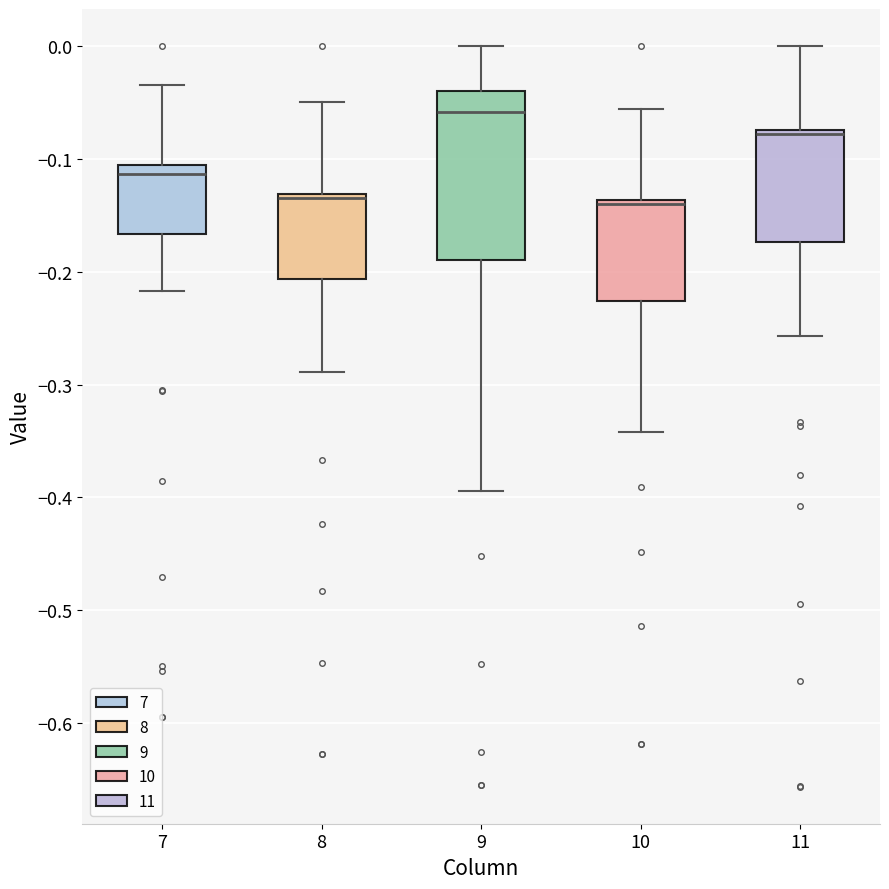

Reading left to right, transcribe this box plot: for each box, give where its median line is, the range the box spans, and where its two whiskers end, as read against the y-axis. The values are not printed on the chart, so give them approximately, as read against the axis.

7: median -0.11 (just below the box's upper edge), box -0.17 to -0.11, whiskers -0.22 to -0.03
8: median -0.13 (just below the box's upper edge), box -0.21 to -0.13, whiskers -0.29 to -0.05
9: median -0.06, box -0.19 to -0.04, whiskers -0.39 to 0.00
10: median -0.14 (just below the box's upper edge), box -0.23 to -0.14, whiskers -0.34 to -0.06
11: median -0.08, box -0.17 to -0.07, whiskers -0.26 to 0.00